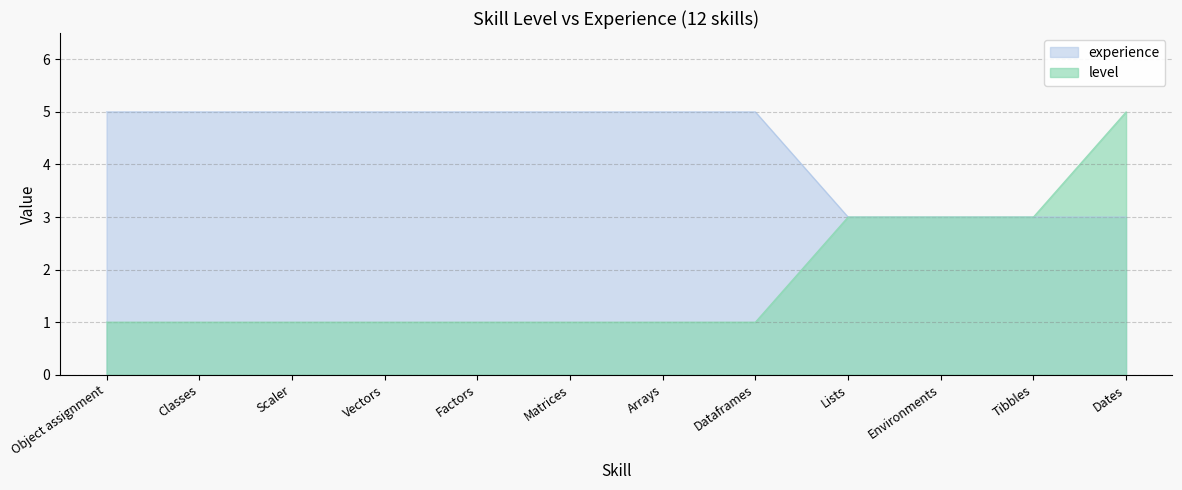

Is the value of level at Vectors greater than the value of experience at Dates?

No